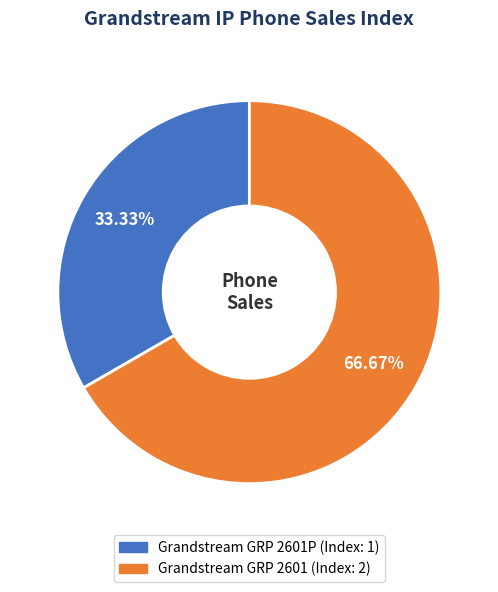

Is there a majority slice in this chart?

Yes